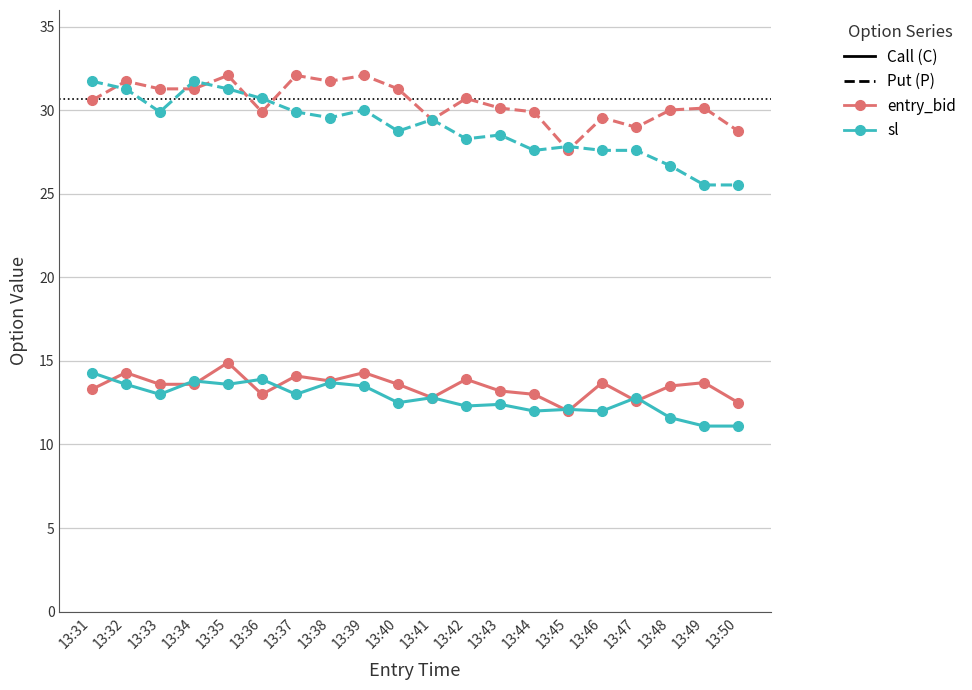

What is the greatest value displayed?

32.1